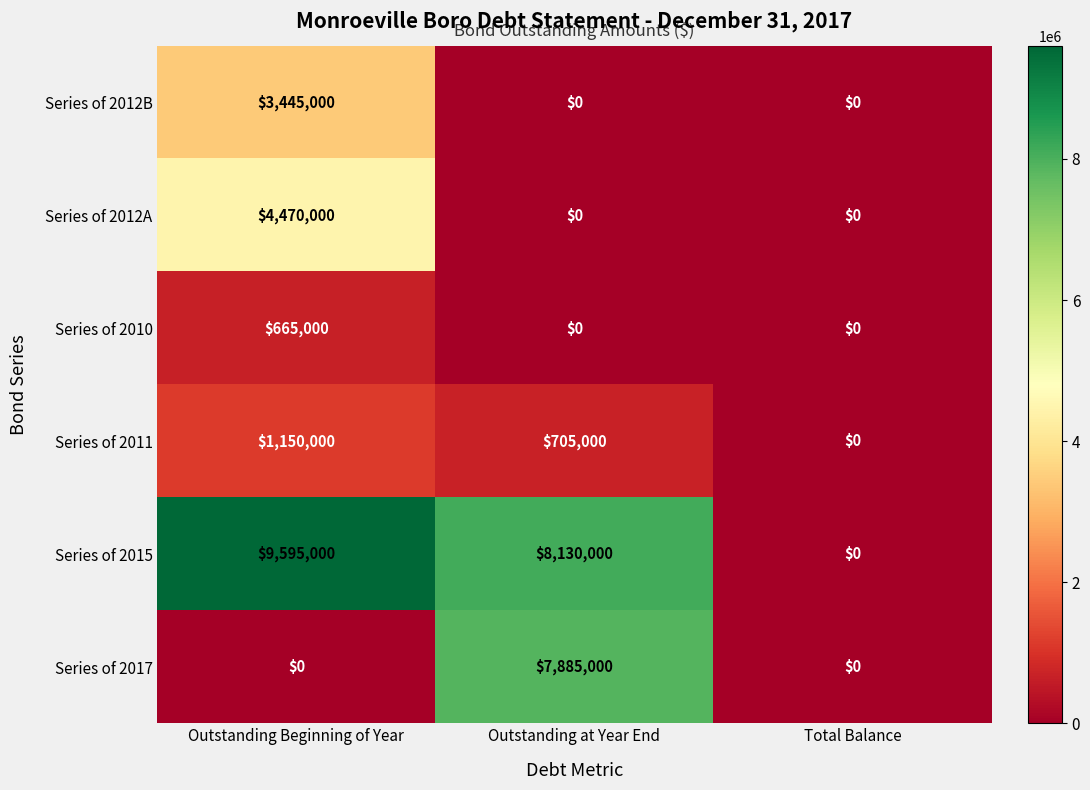

The Series of 2012B series shows 1890835 at Outstanding Beginning of Year. True or false?

False